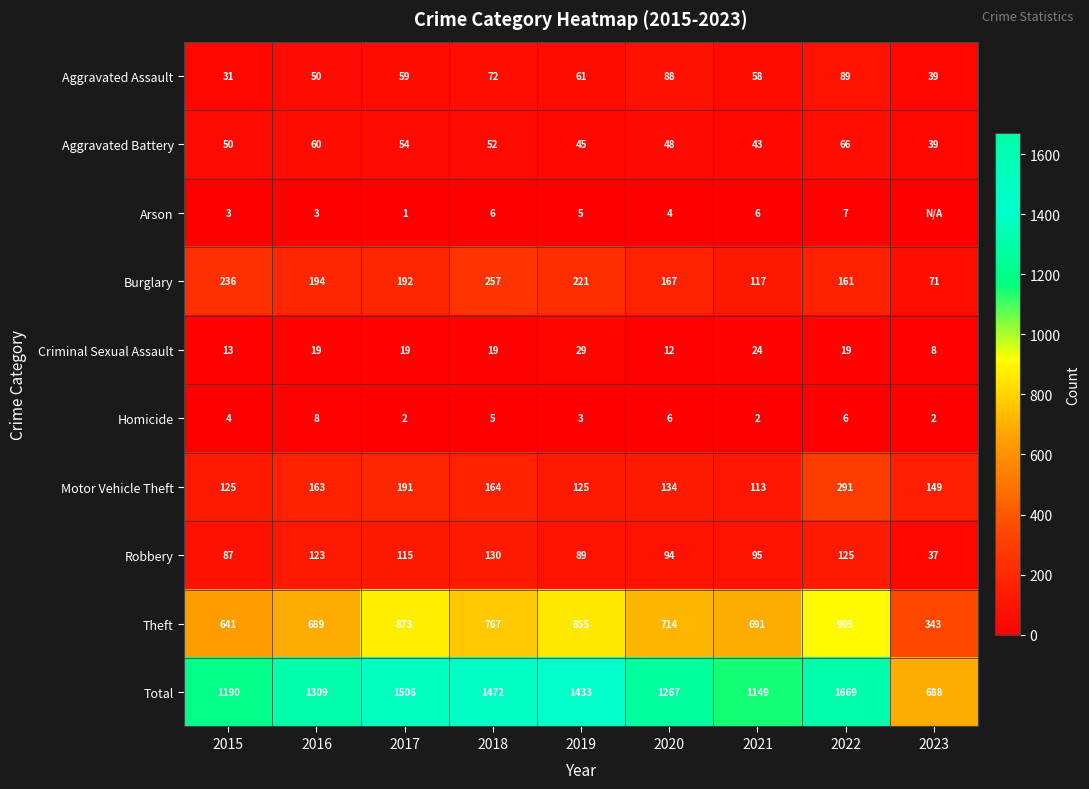

Is it true that Theft equals 1208 at 2018?

False